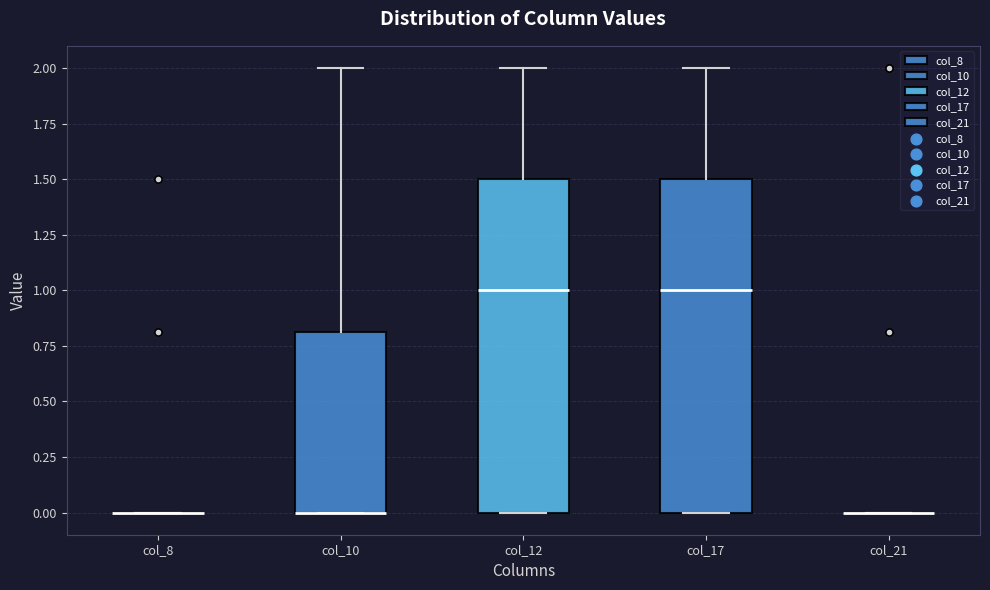

Reading left to right, transcribe this box plot: for each box, give where its median line is, the range the box spans, and where its two whiskers end, as read against the y-axis. The values are not printed on the chart, so give them approximately, as read against the axis.

col_8: box collapsed to a line at 0.0, whiskers 0.0 to 0.0
col_10: median 0.0 (drawn on the box's lower edge), box 0.0 to 0.8, whiskers 0.0 to 2.0
col_12: median 1.0, box 0.0 to 1.5, whiskers 0.0 to 2.0
col_17: median 1.0, box 0.0 to 1.5, whiskers 0.0 to 2.0
col_21: box collapsed to a line at 0.0, whiskers 0.0 to 0.0